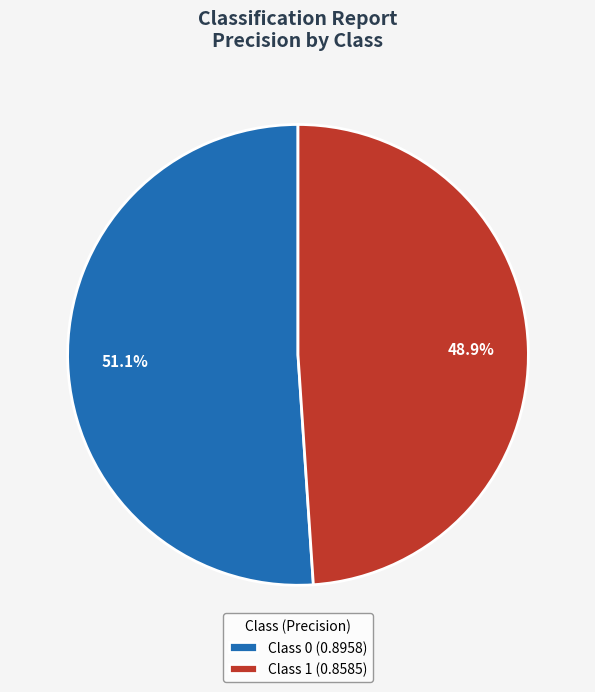

Is there any slice that represents more than half of the pie?

Yes